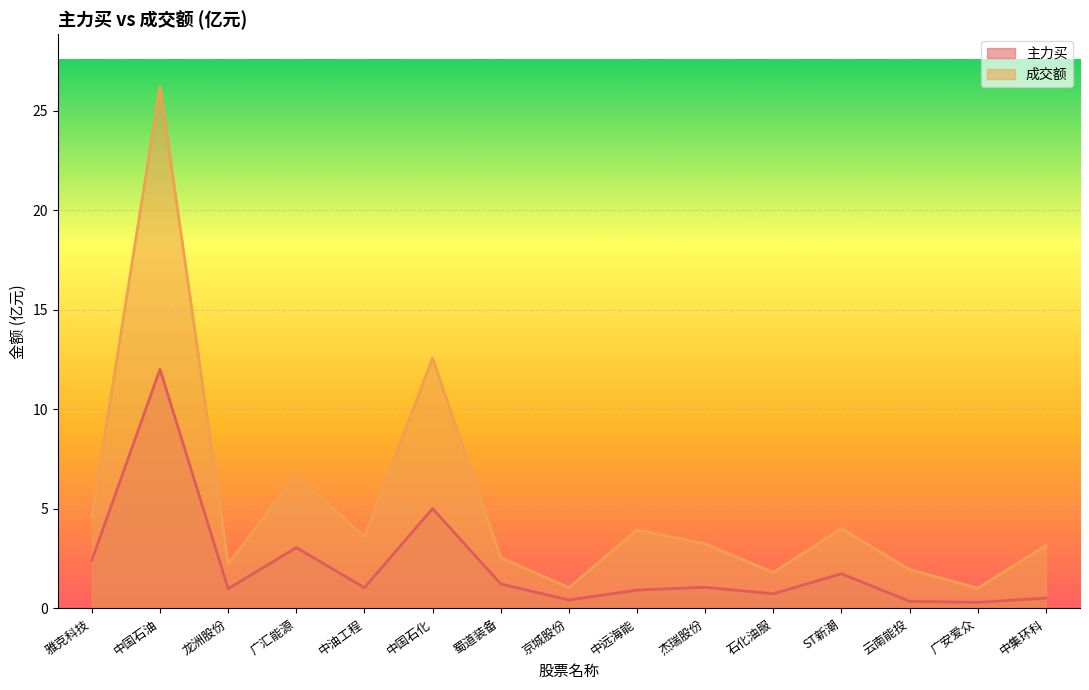

True or false: 主力买 has more than 2 points higher than both neighbors.

True